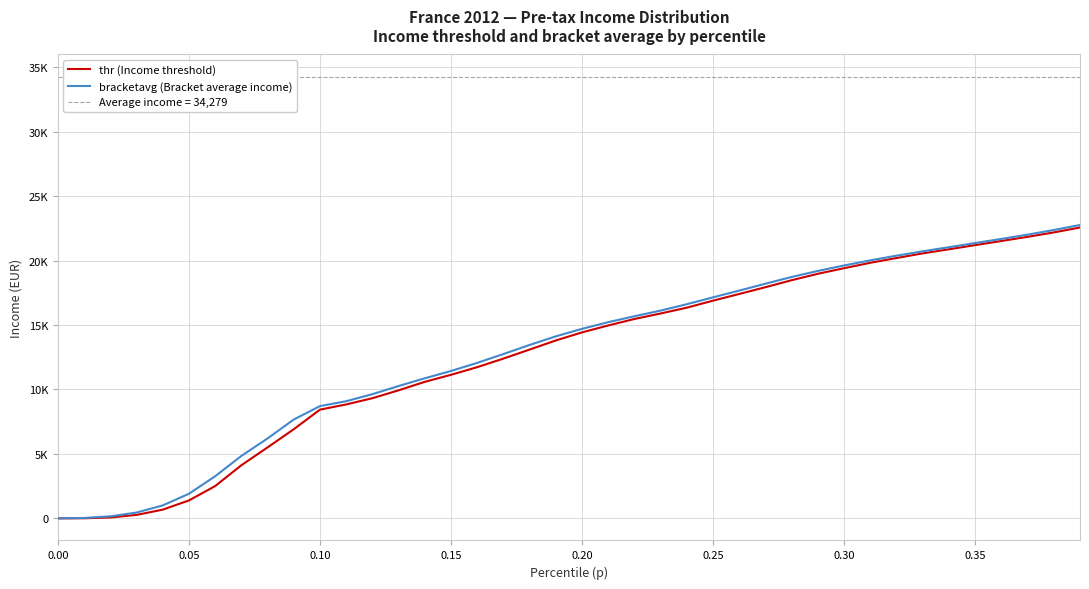

Reading left to right, list all the values displayed in this chart.

thr (Income threshold): 0.0	7.7	72.3	267.6	677.0	1391.1	2505.4	4120.1	5505.6	6917.4	8437.0	8839.4	9322.7	9936.1	10594.6	11139.5	11732.8	12398.0	13097.0	13805.0	14431.4	14969.0	15471.4	15898.1	16349.6	16895.9	17411.5	17938.2	18480.1	18978.3	19411.1	19832.4	20200.7	20560.5	20878.1	21202.9	21522.0	21844.2	22187.3	22568.1
bracketavg (Bracket average income): 1.4	32.1	156.1	450.3	1005.0	1910.4	3266.9	4844.6	6201.9	7669.9	8710.3	9088.7	9635.7	10269.5	10869.4	11436.4	12066.5	12750.5	13456.3	14124.6	14705.7	15224.0	15684.4	16121.6	16618.7	17151.0	17673.8	18209.5	18732.0	19198.9	19624.7	20019.6	20382.5	20721.0	21041.2	21362.6	21683.0	22014.6	22376.4	22763.0